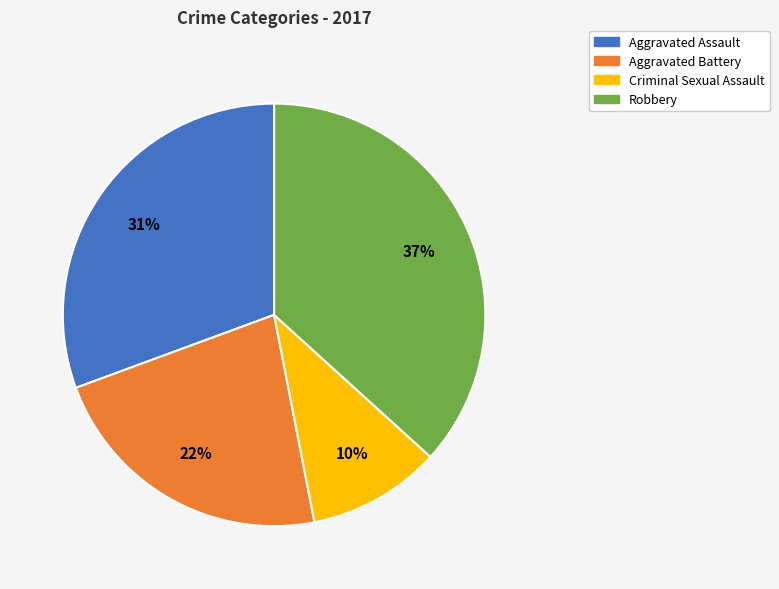

Does any single category account for the majority?

No